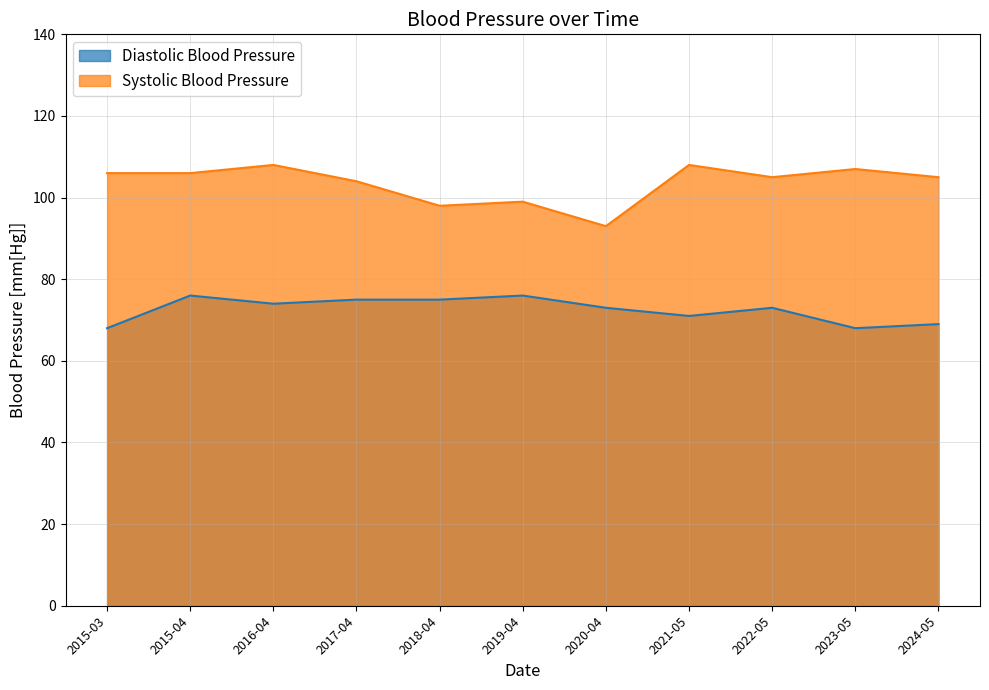

Rank the categories by Diastolic Blood Pressure value from highest to lowest.

2015-04, 2019-04, 2017-04, 2018-04, 2016-04, 2020-04, 2022-05, 2021-05, 2024-05, 2015-03, 2023-05